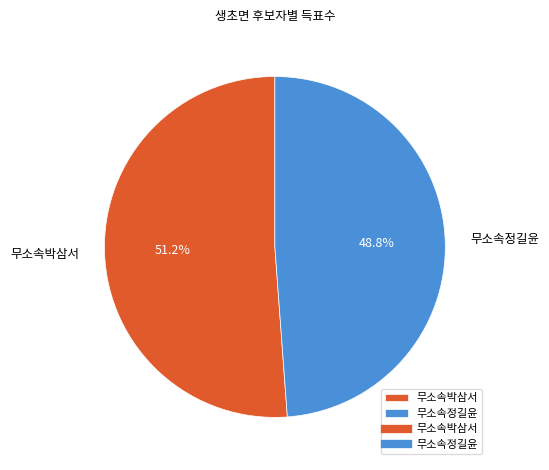

Count the number of slices in the pie.

2